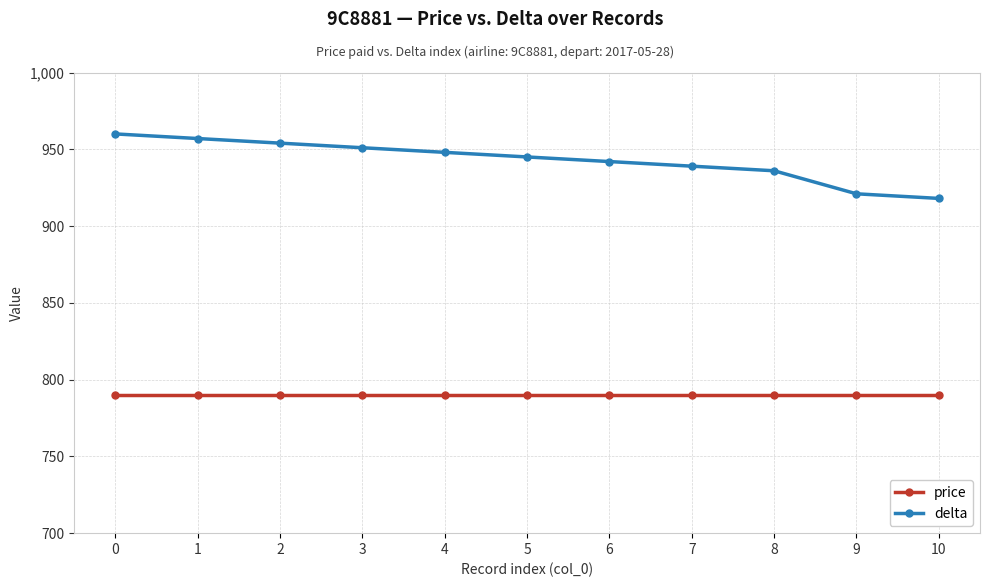

True or false: delta has more than 1 interior local peaks.

False